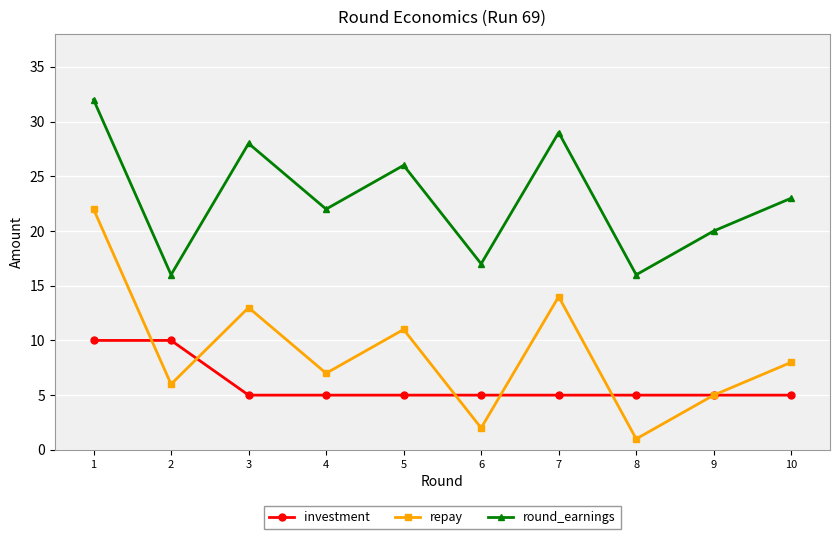

Rank the series by their maximum value, from lowest to highest.

investment, repay, round_earnings